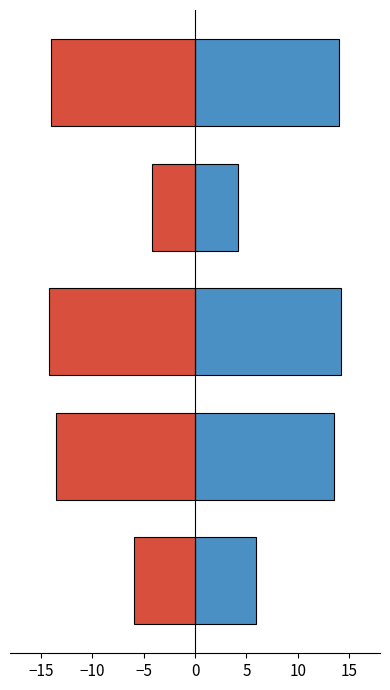

What is the highest value of the negative series?

-4.2